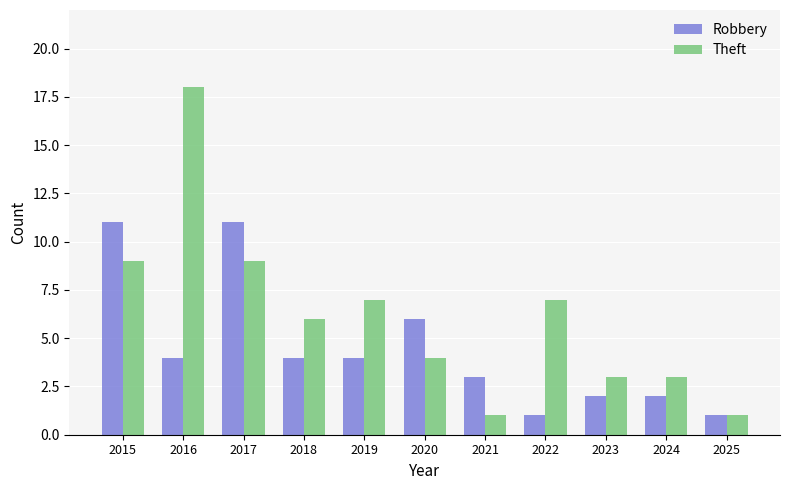

Is it true that Theft equals 9 at 2017?

True